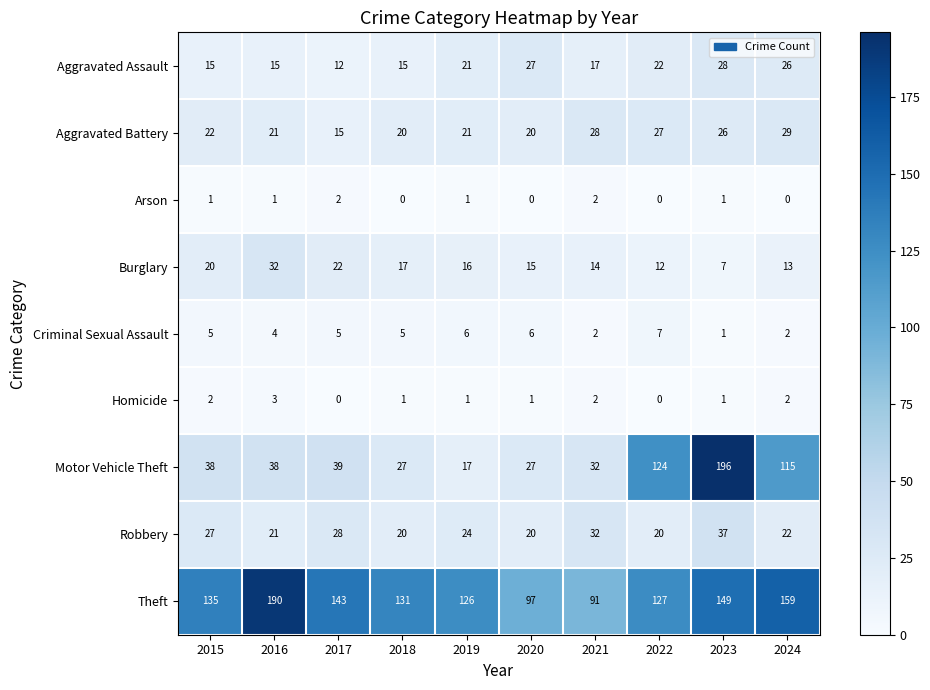

List the series in order of their peak value, lowest first.

Arson, Homicide, Criminal Sexual Assault, Aggravated Assault, Aggravated Battery, Burglary, Robbery, Theft, Motor Vehicle Theft